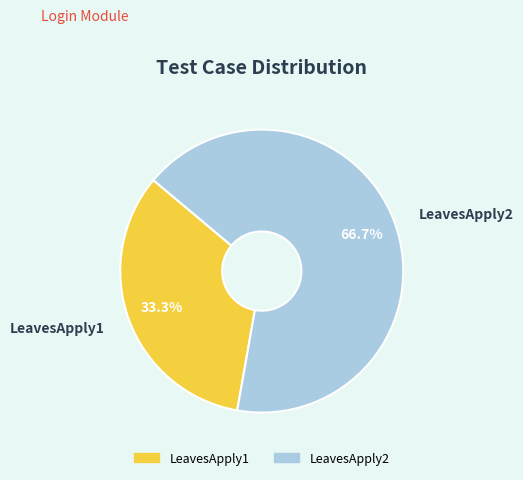

Which category has the biggest portion of the pie?

LeavesApply2